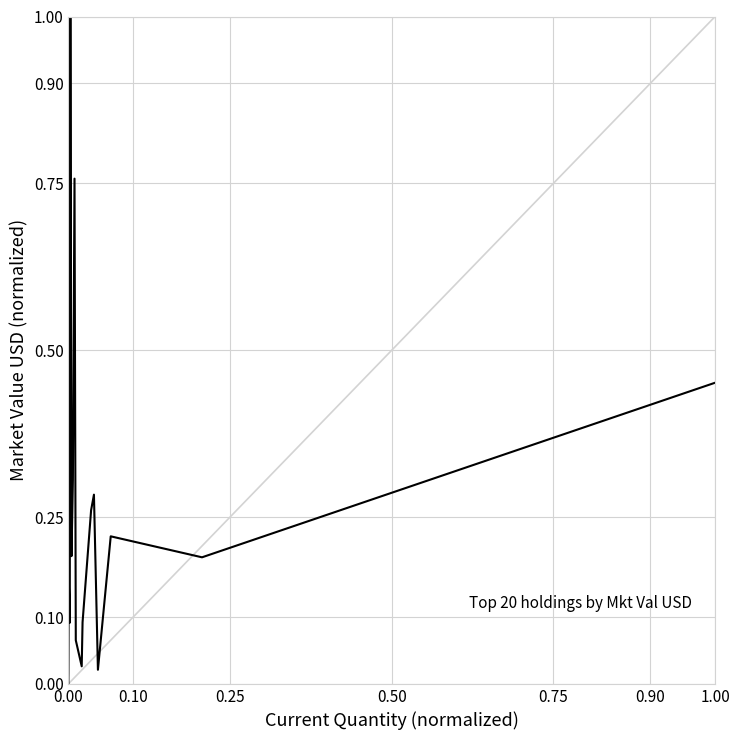

Does the chart have visible grid lines?

Yes